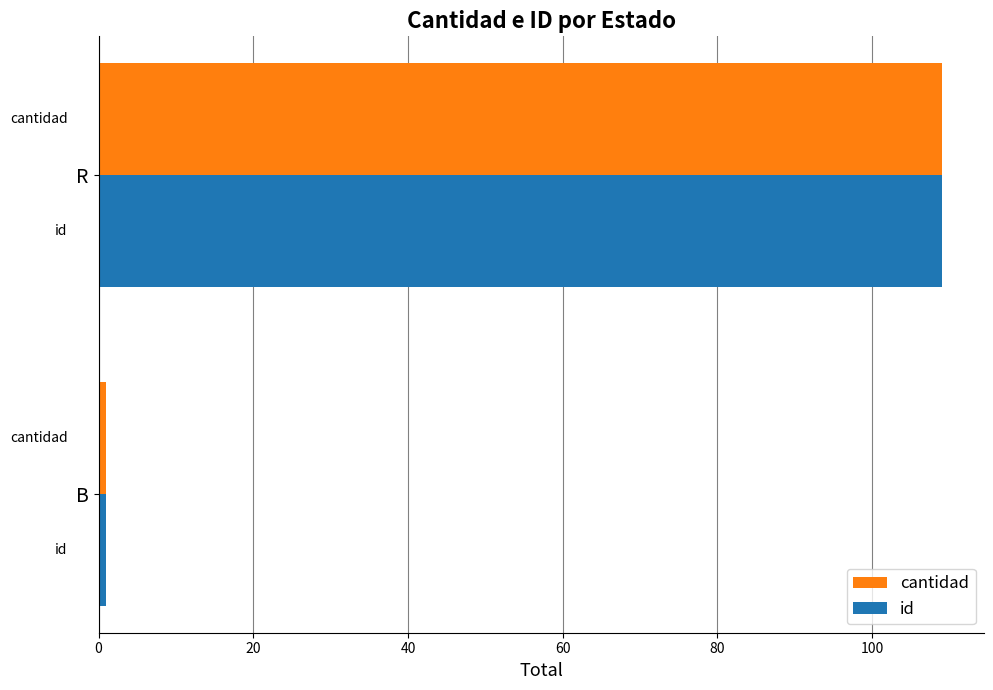

Is the value of cantidad at R greater than the value of id at B?

Yes